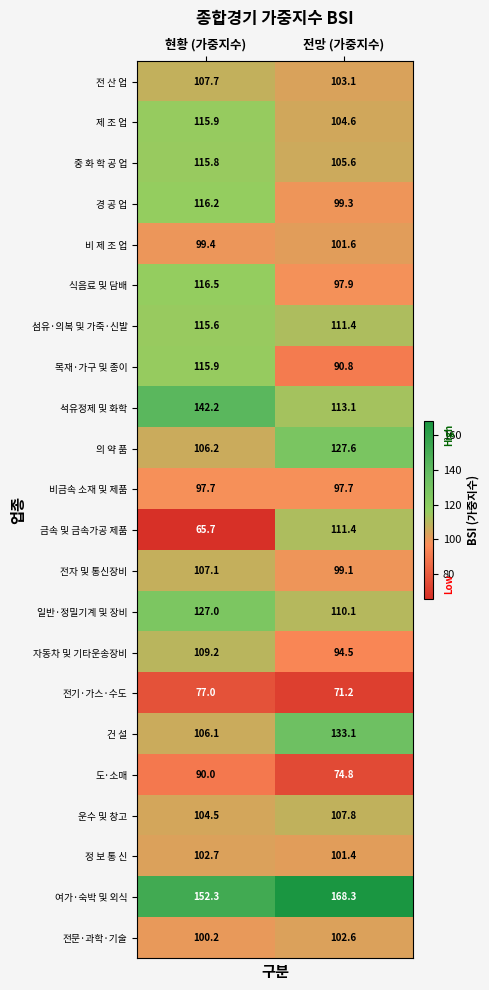

What is the average value of the 도·소매 series?

82.4